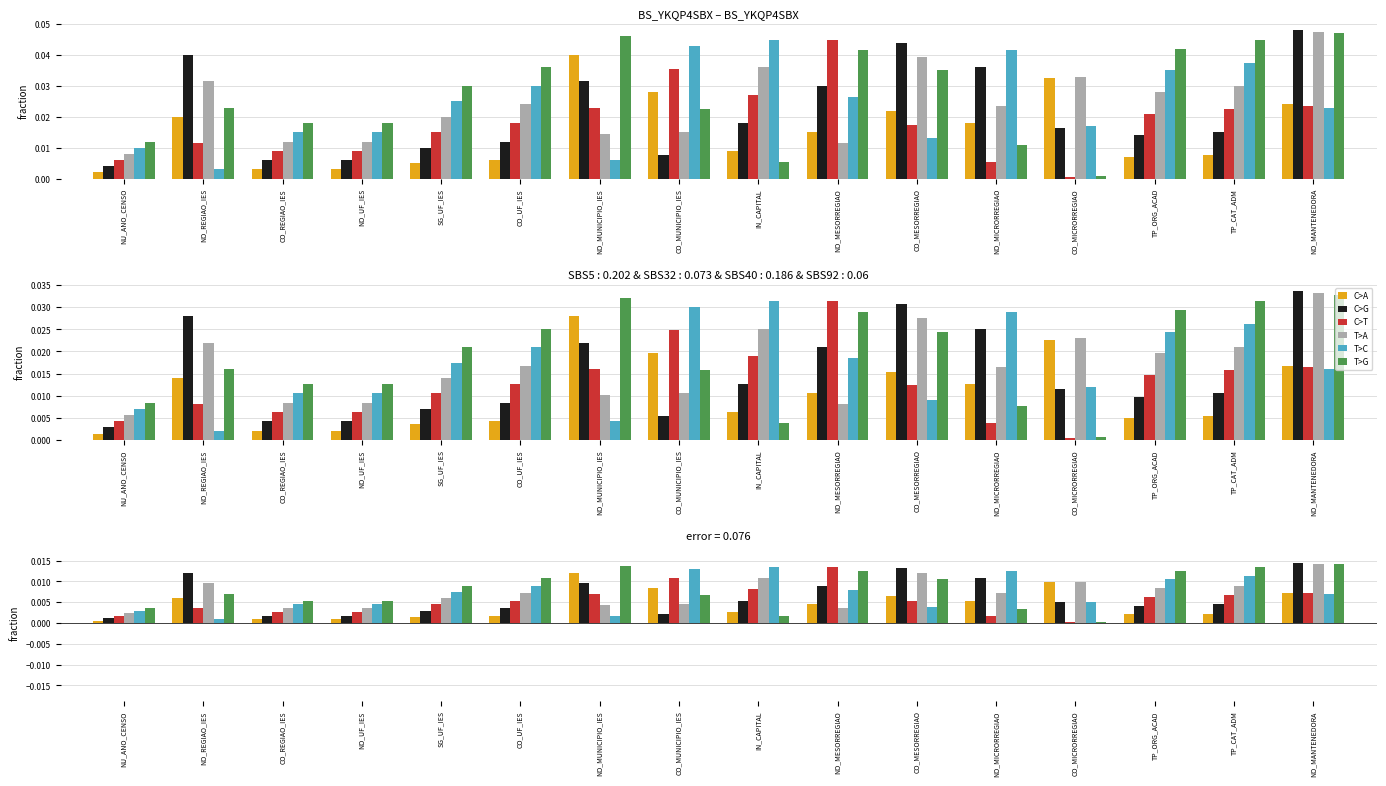

What is the label of the 3rd bar from the right?

TP_ORG_ACAD